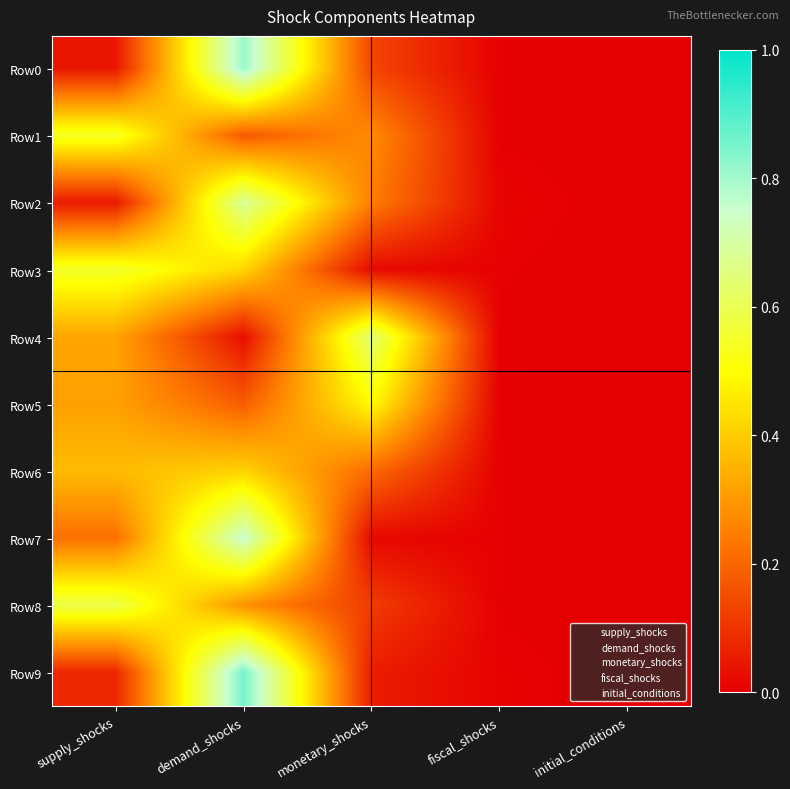

Which series changed the most between fiscal_shocks and initial_conditions?

Row2